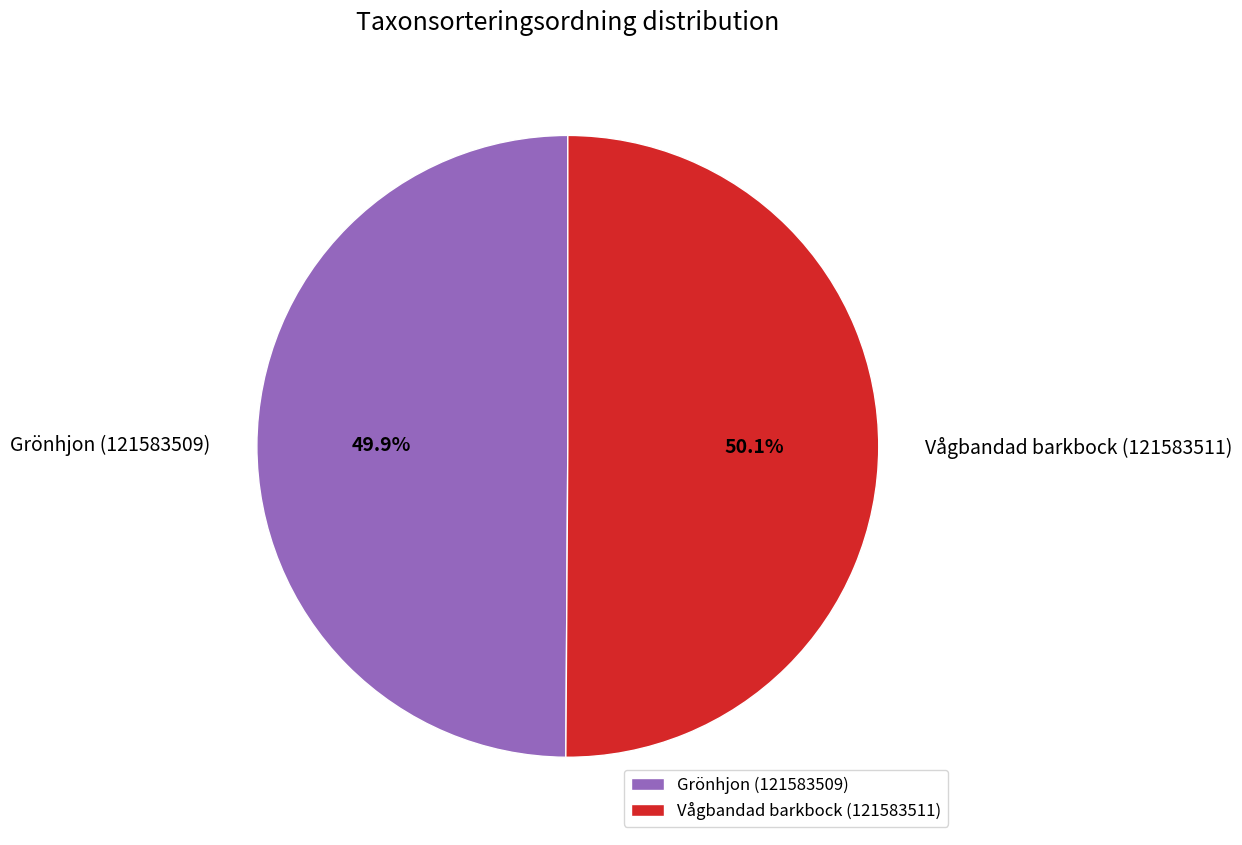

Is there any slice that represents more than half of the pie?

Yes